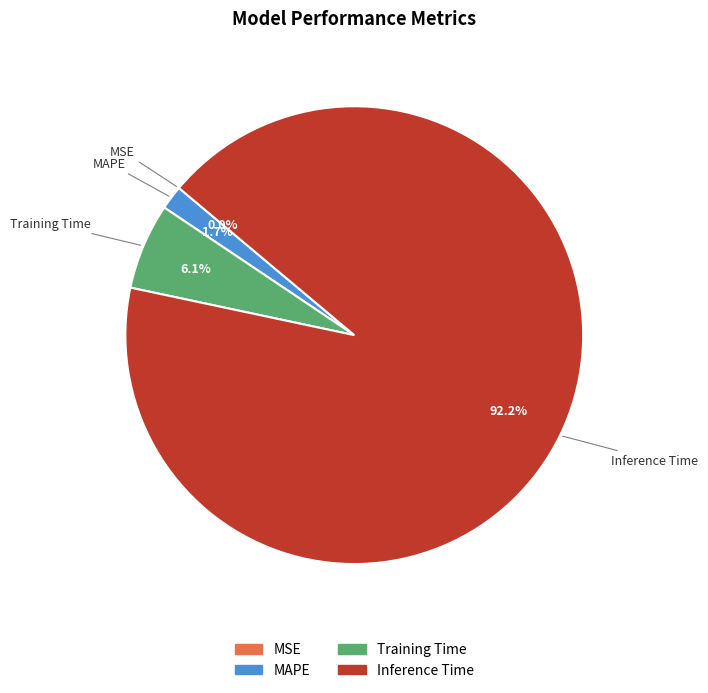

To the nearest percent, what is the average slice percentage?

25%